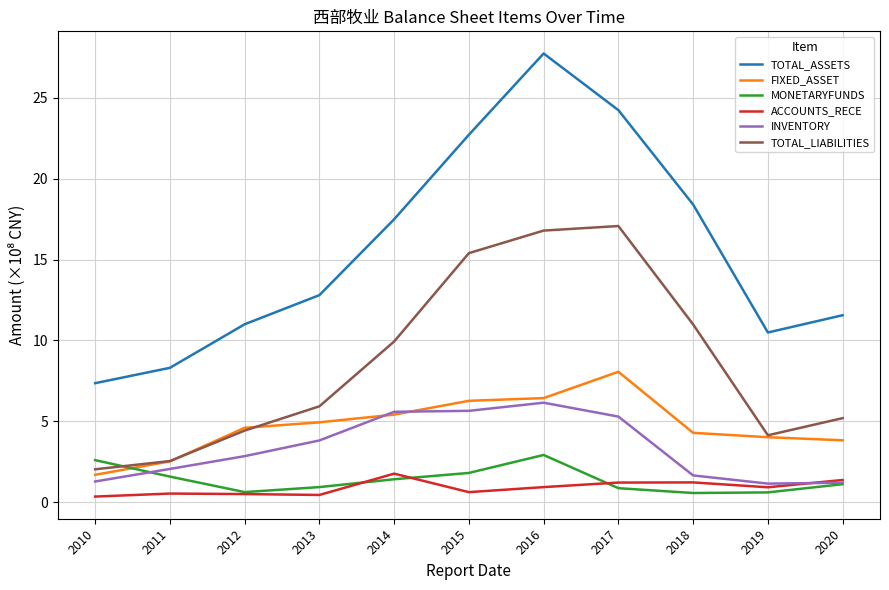

True or false: INVENTORY and TOTAL_LIABILITIES intersect in this chart.

False